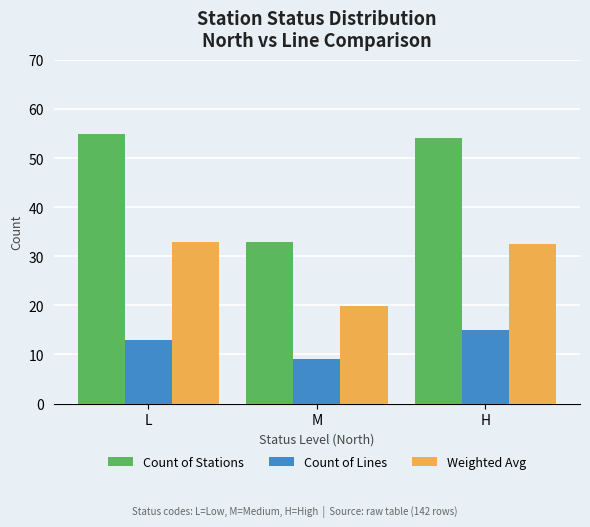

List the series in order of their overall mean, lowest first.

Count of Lines, Weighted Avg, Count of Stations